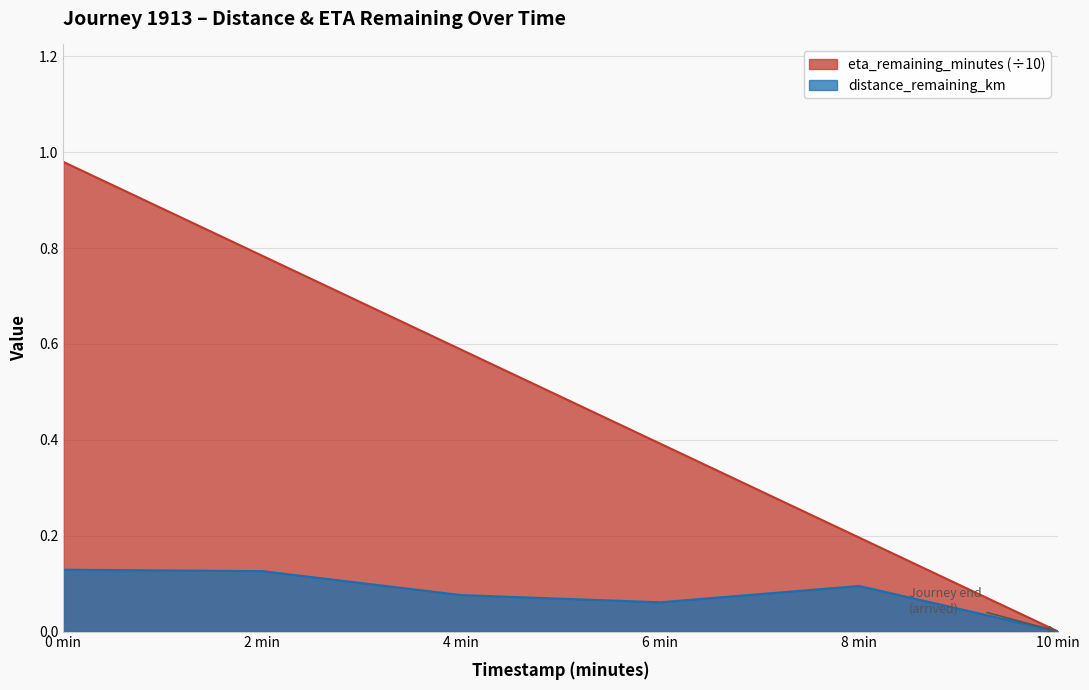

What is the average value of the distance_remaining_km series?

0.1